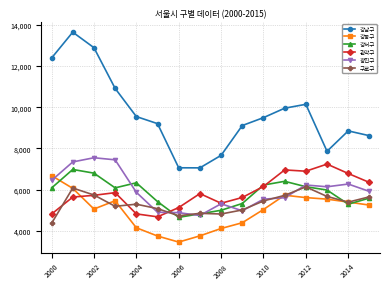

What is the minimum value for 광진구?

4740